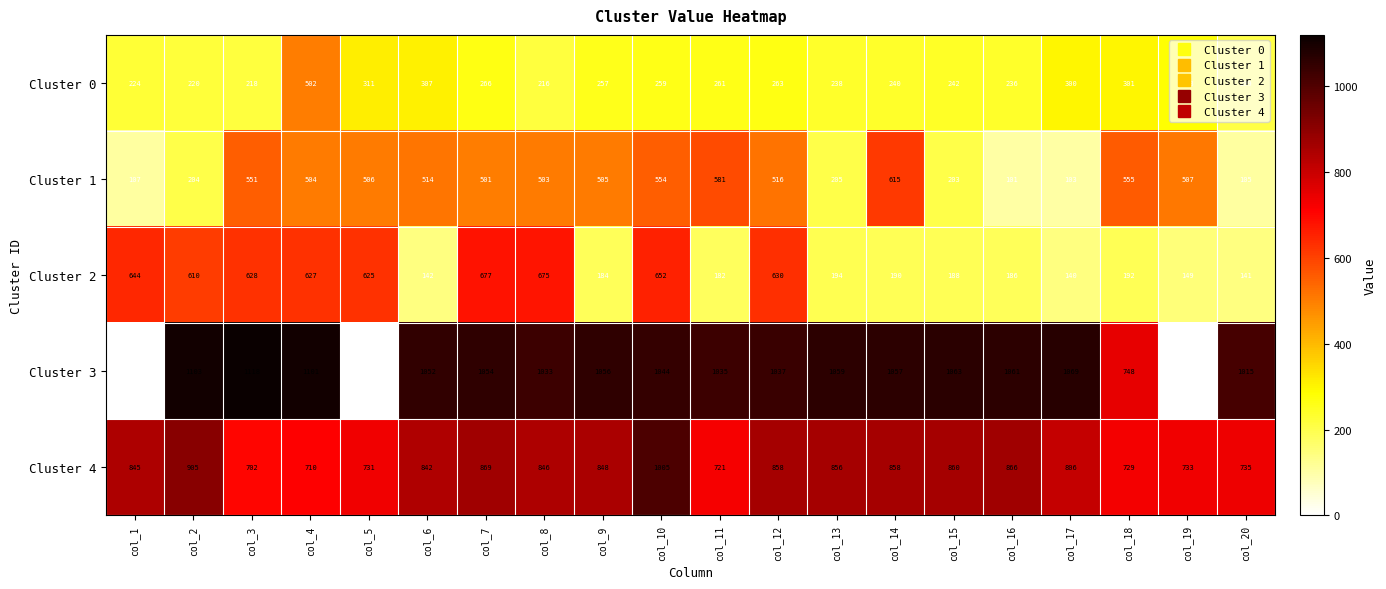

Is the value of Cluster 4 at col_8 greater than the value of Cluster 0 at col_17?

Yes